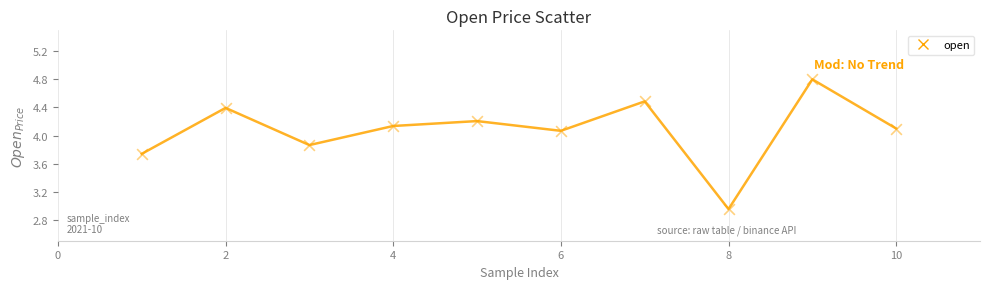

What is the average X value?

5.5